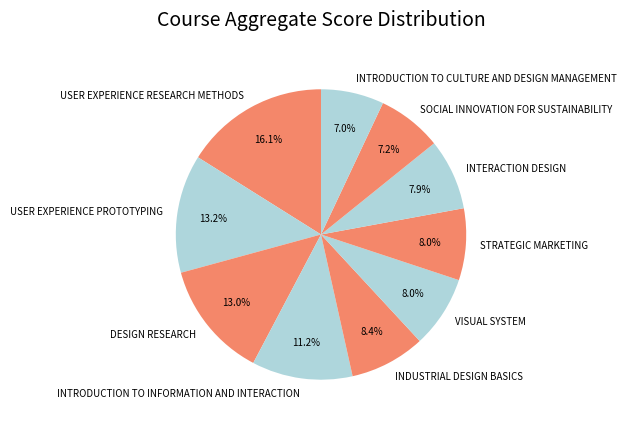

Does USER EXPERIENCE RESEARCH METHODS account for over 50% of the chart?

No